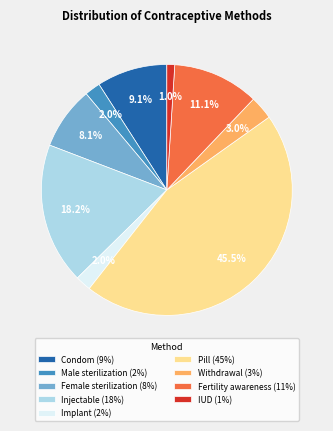

How many segments does this pie chart have?

9